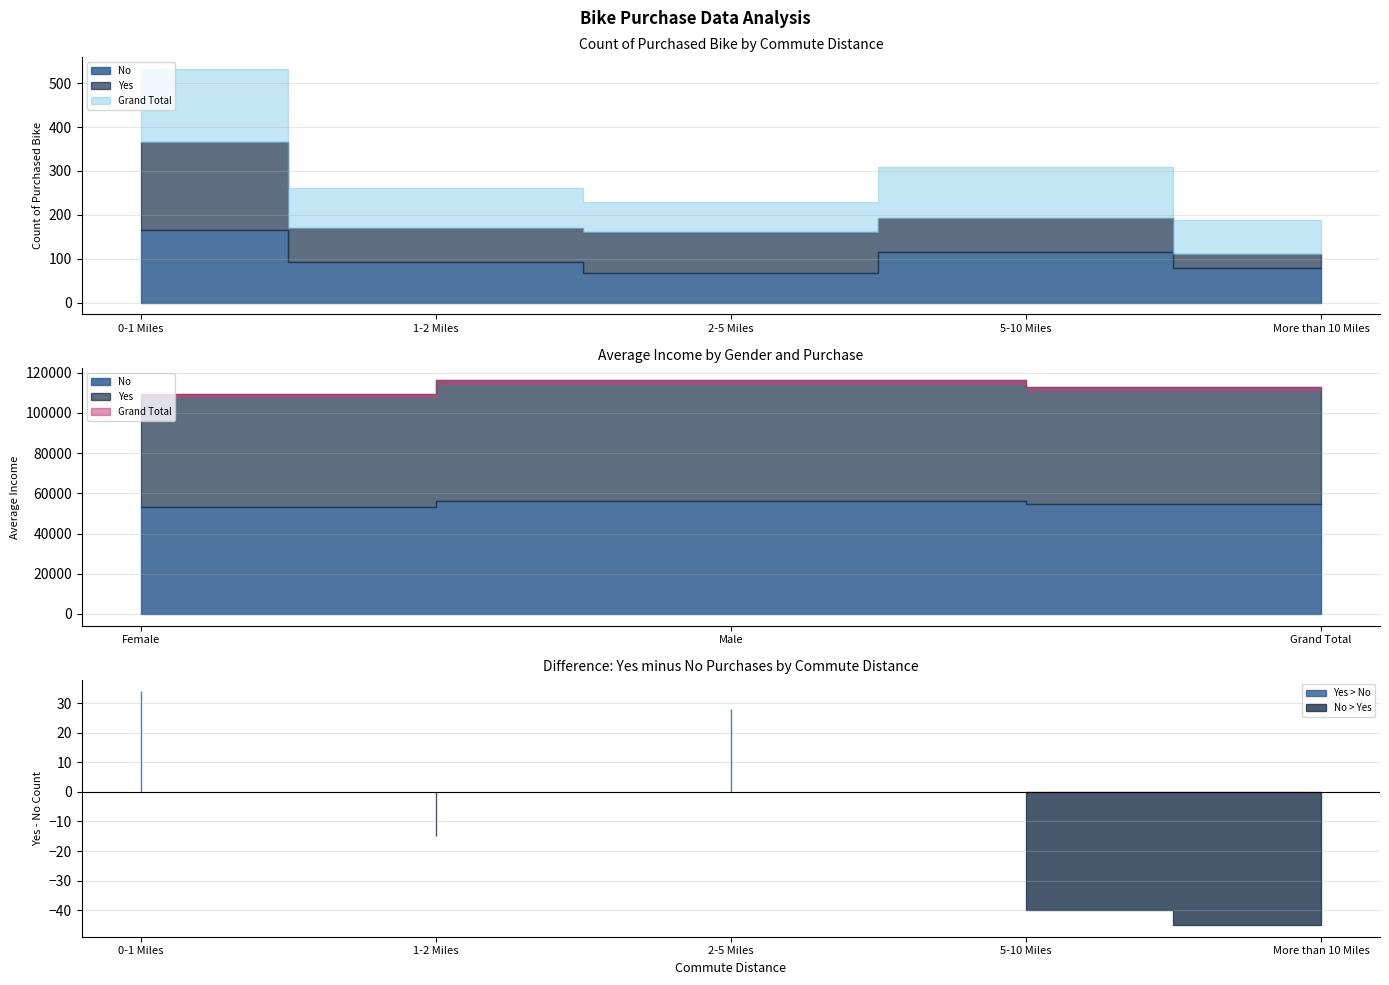

True or false: No has a value of 67 at 2.

True